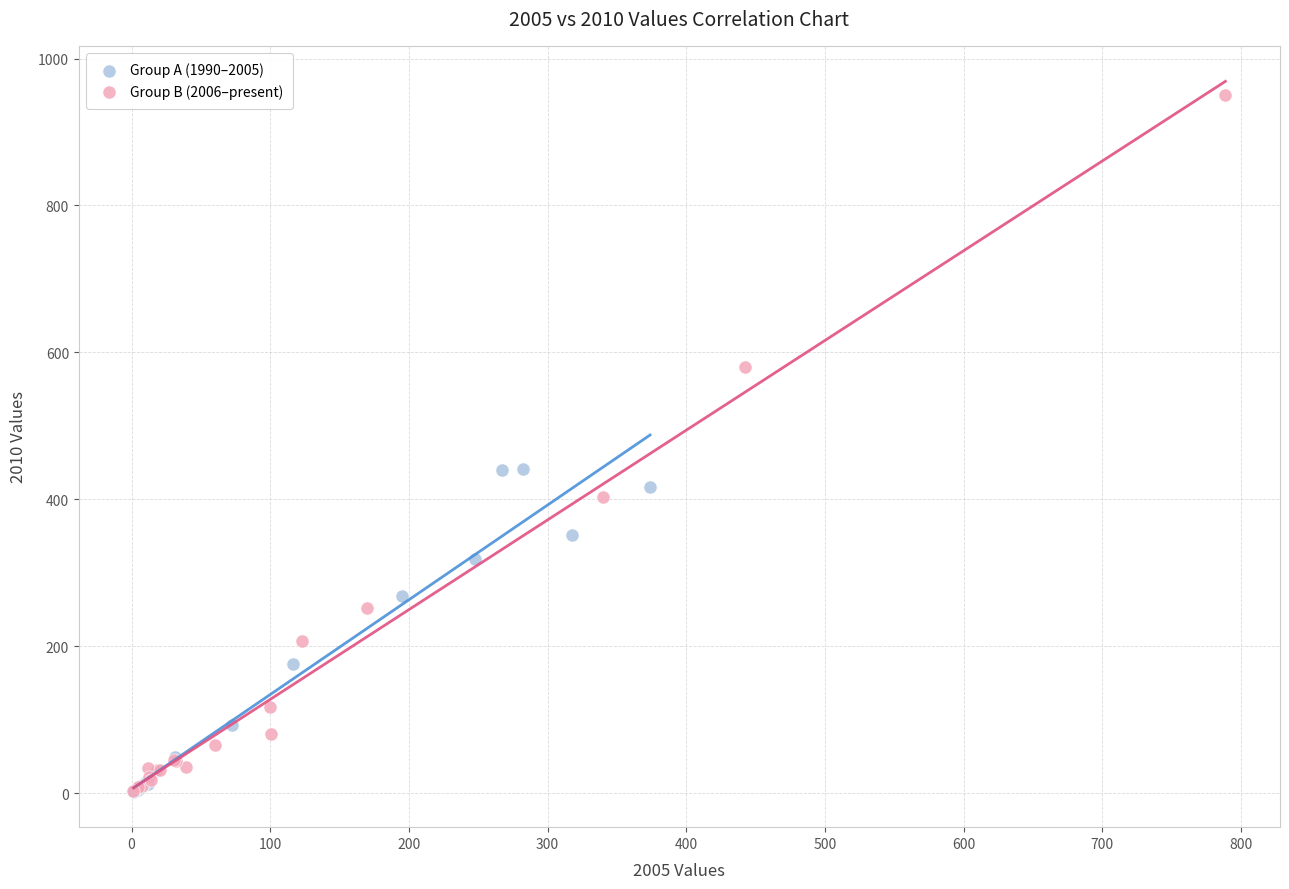

Which series reaches the maximum Y coordinate?

Group B (2006–present)